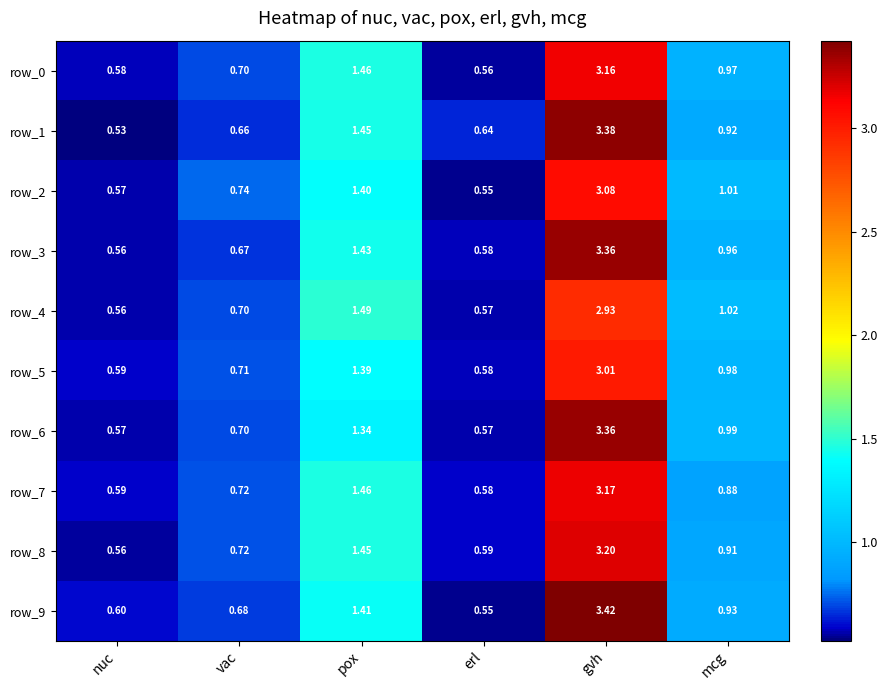

Is the value of row_2 at nuc greater than the value of row_5 at gvh?

No